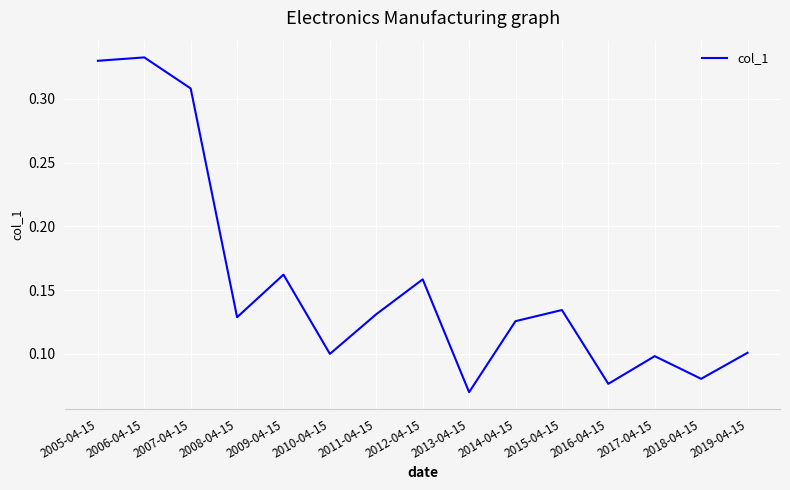

The value at 2005-04-15 is 0.5. True or false?

False